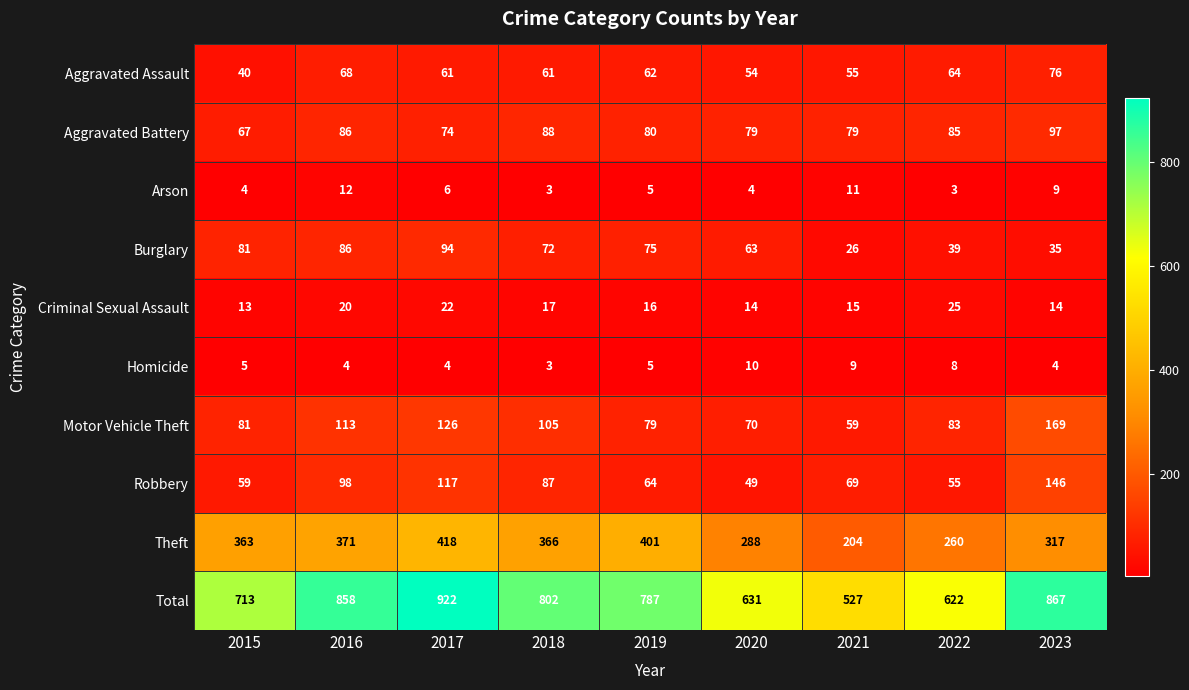

The value of Arson at 2020 is 7. True or false?

False